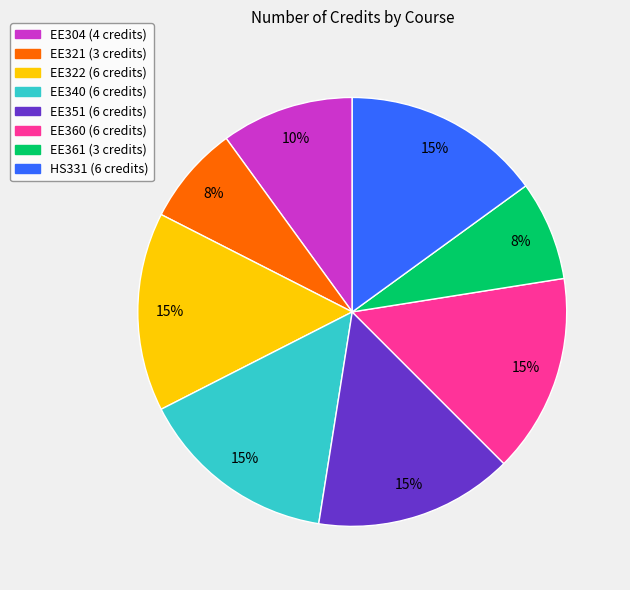

What percentage is the EE322 slice, to the nearest percent?

15%